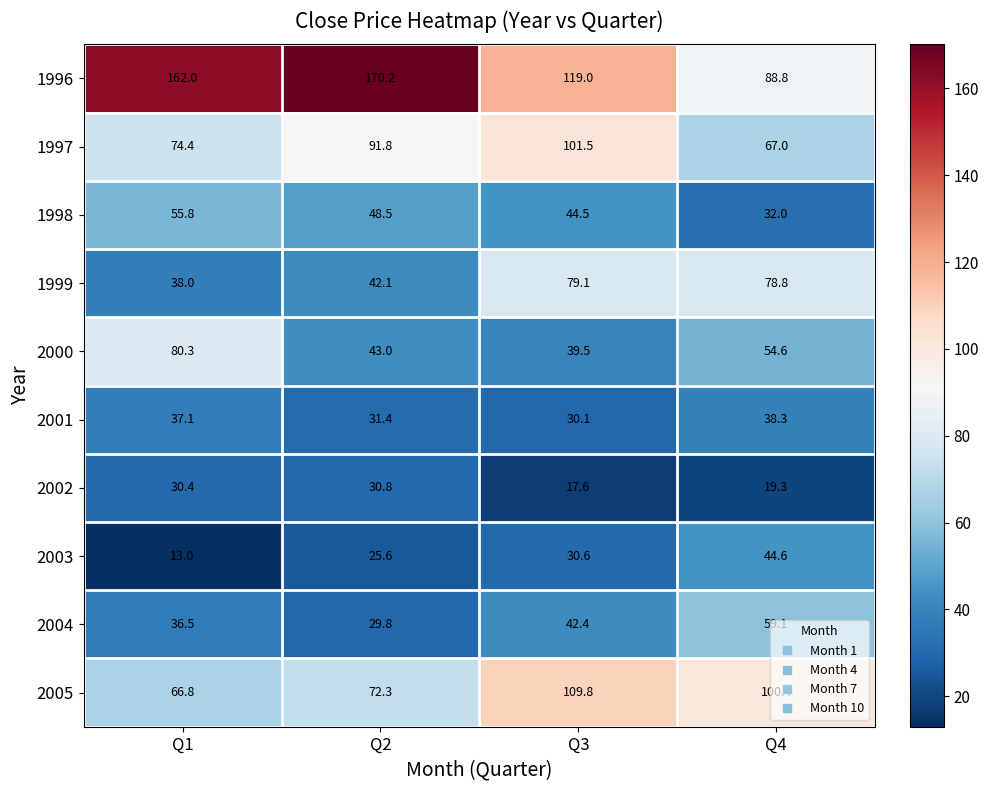

What is the minimum value for 2003?

13.0